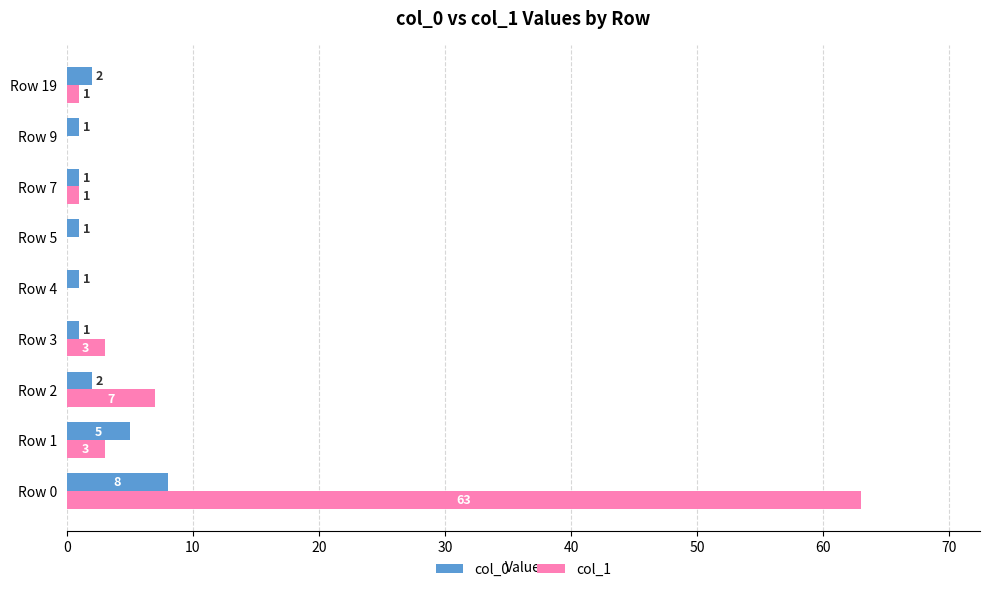

What is the sum of the col_0 values at Row 3 and Row 19?

3